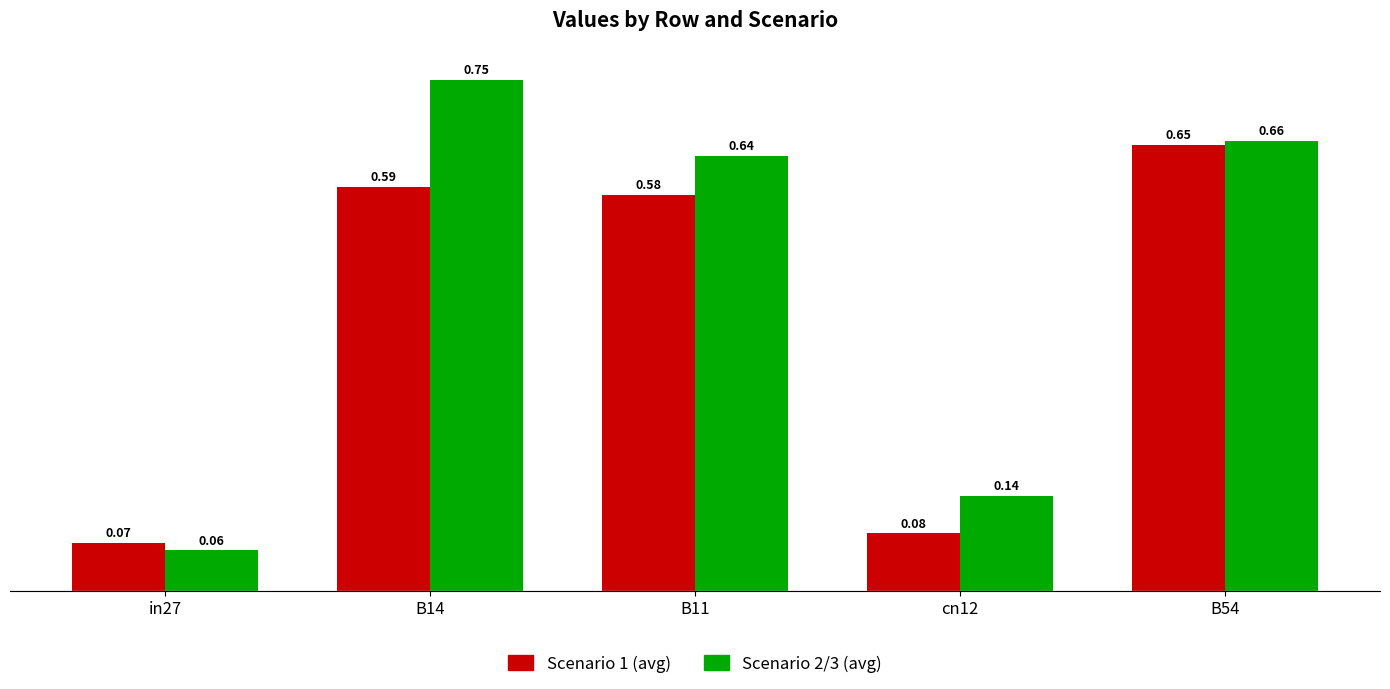

What is the total value across all series at B11?

1.2